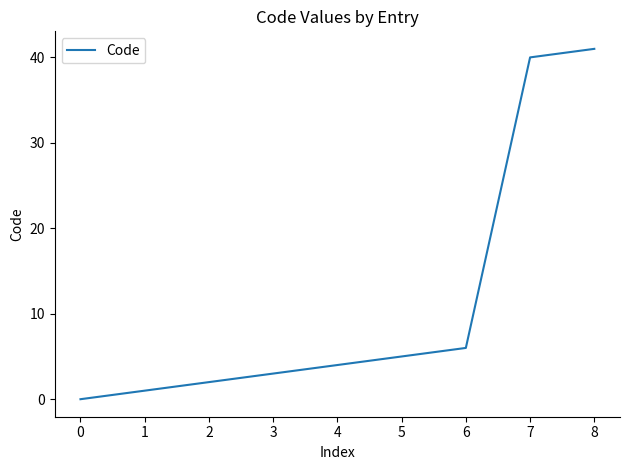

True or false: there are more than 2 points higher than both neighbors.

False